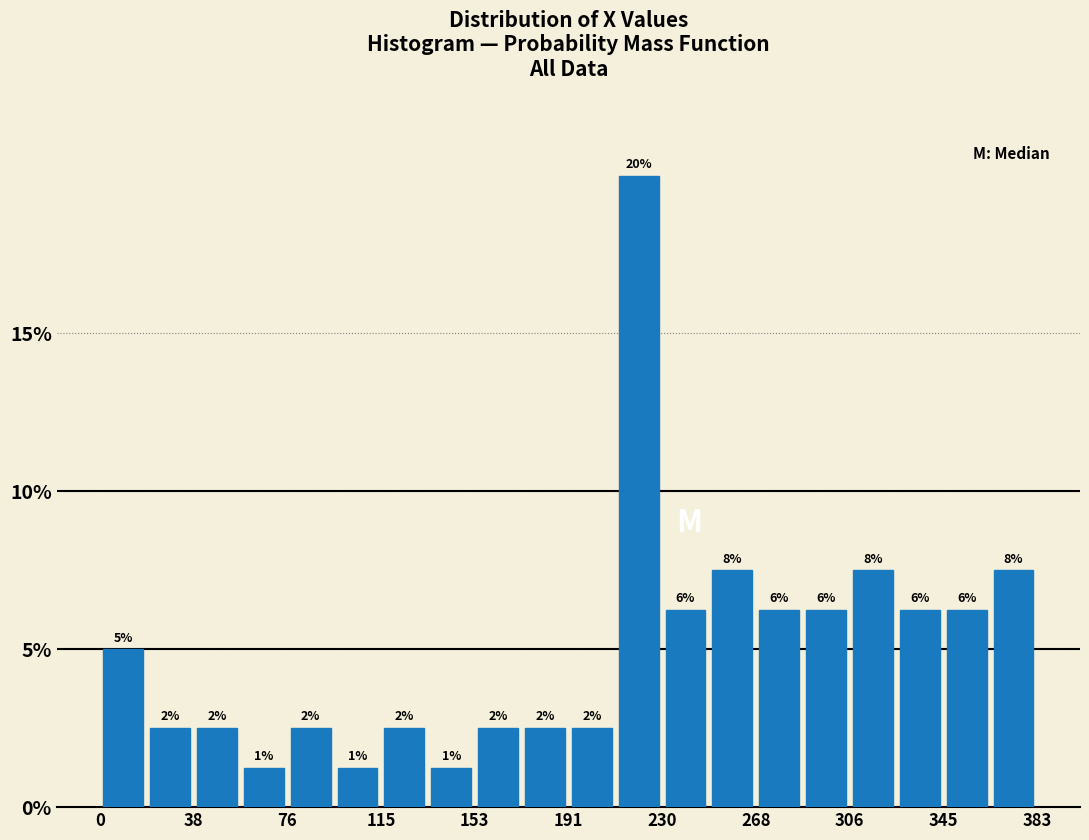

Read against the x-axis, roughly where is the centre of the tallest bar?

220